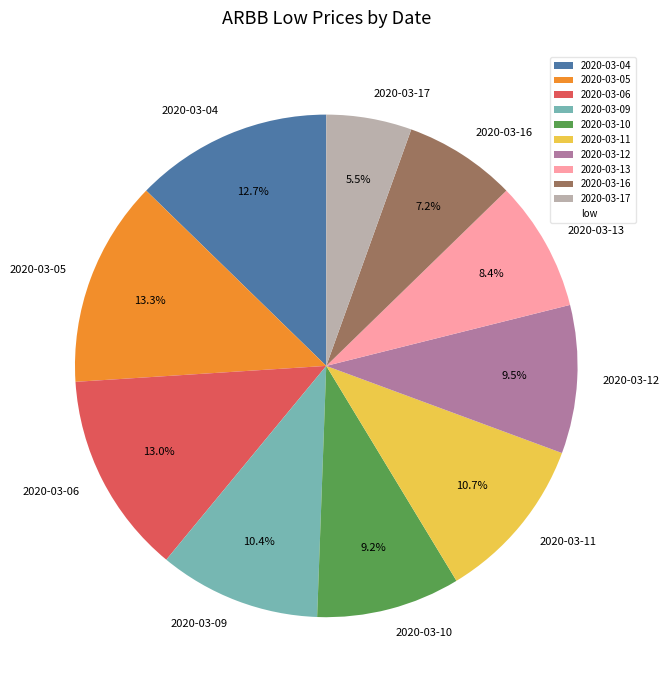

The 2020-03-10 slice represents 9% of the pie. True or false?

True